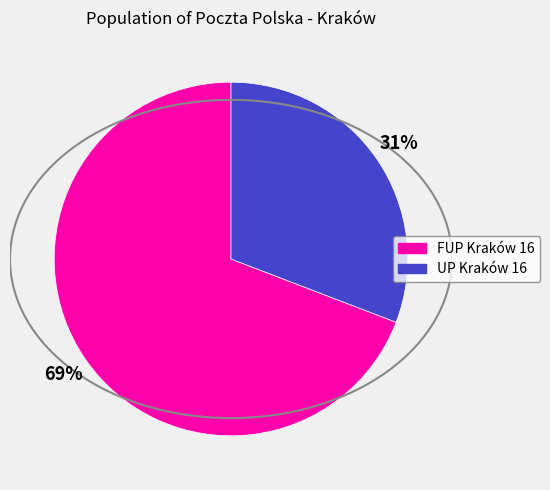

Between UP Kraków 16 and FUP Kraków 16, which is larger?

FUP Kraków 16